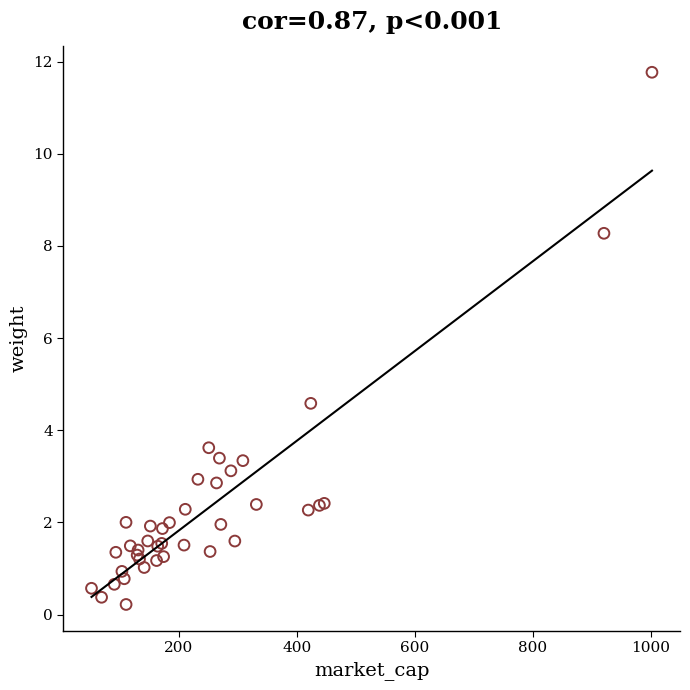

What Y value in the scatter plot is closest to 5?

4.6